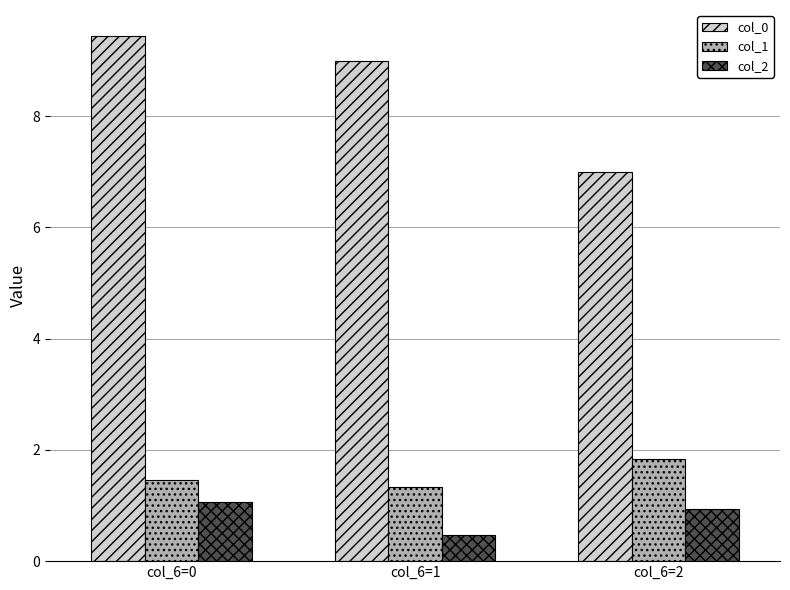

True or false: col_2 has a value of 0.4 at col_6=0.

False